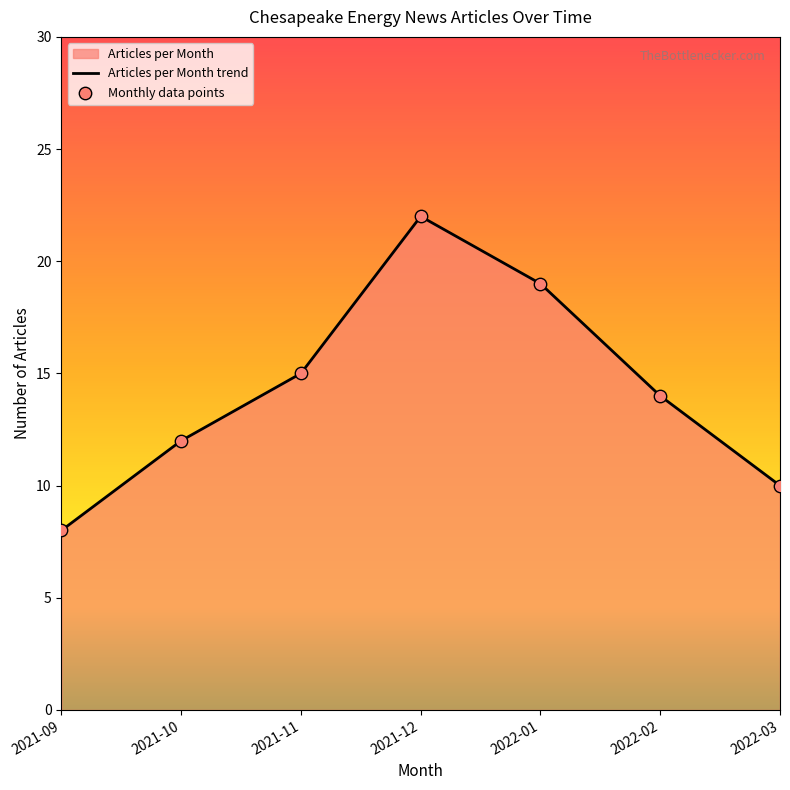

Which series has the largest Y range (max minus min)?

Articles per Month trend